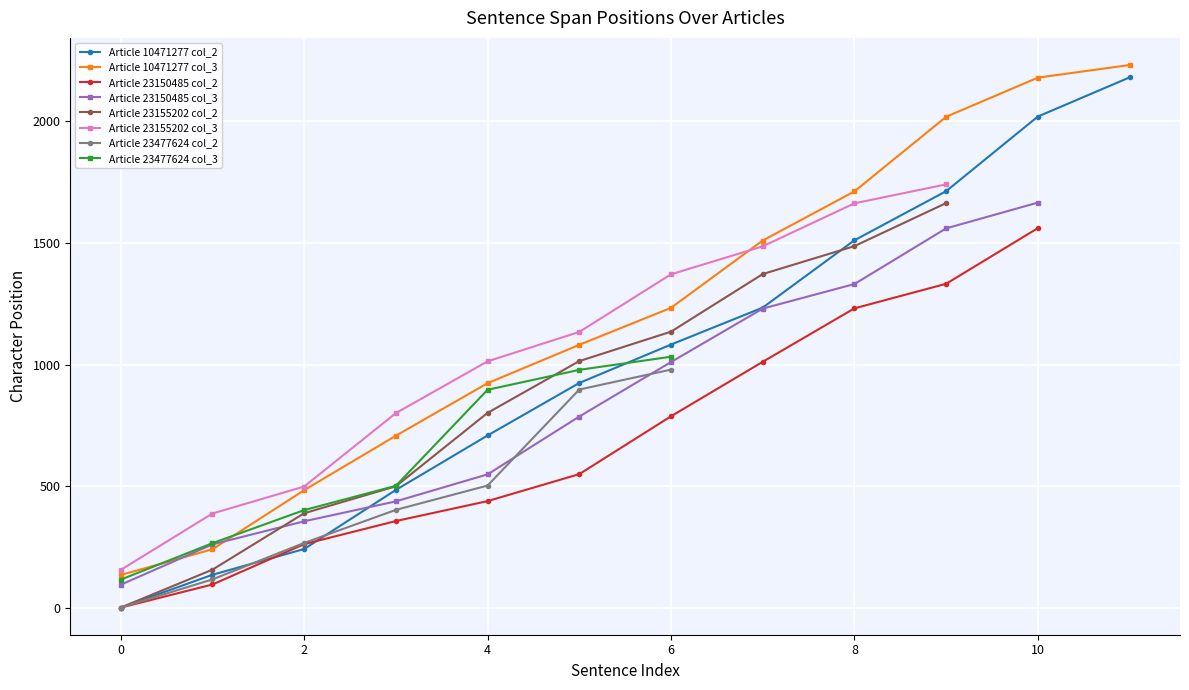

Reading left to right, transcribe all the data shown in this chart.

col_2 (start): 0	135	241	484	708	924	1082	1234	1511	1713	2020	2181	0	95	261	356	438	549	787	1011	1231	1332	1561	0	156	388	499	801	1014	1135	1372	1487	1664	0	116	266	402	502	897	979
col_3 (end): 134	240	483	707	923	1081	1233	1510	1712	2019	2180	2232	94	260	355	437	548	786	1010	1230	1331	1560	1666	155	387	498	800	1013	1134	1371	1486	1663	1741	115	265	401	501	896	978	1032